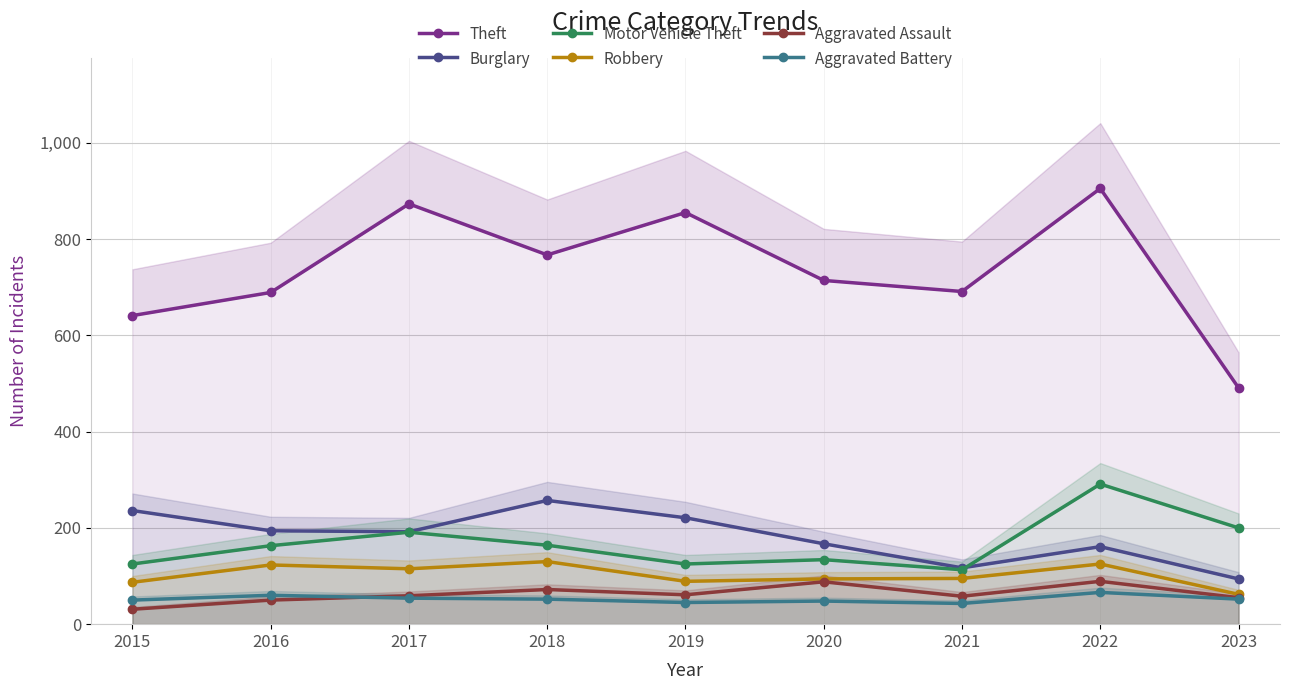

What is the average value of the Robbery series?

102